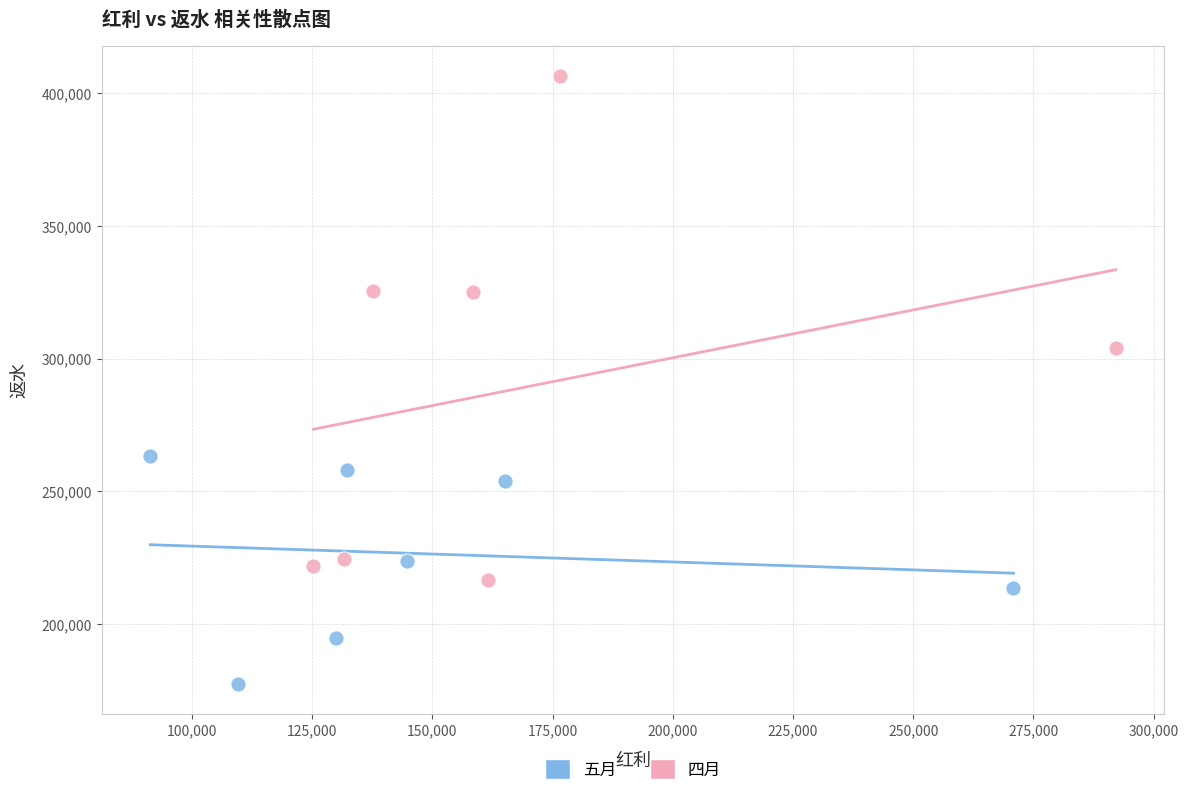

What are all the series names shown in the legend?

五月, 四月